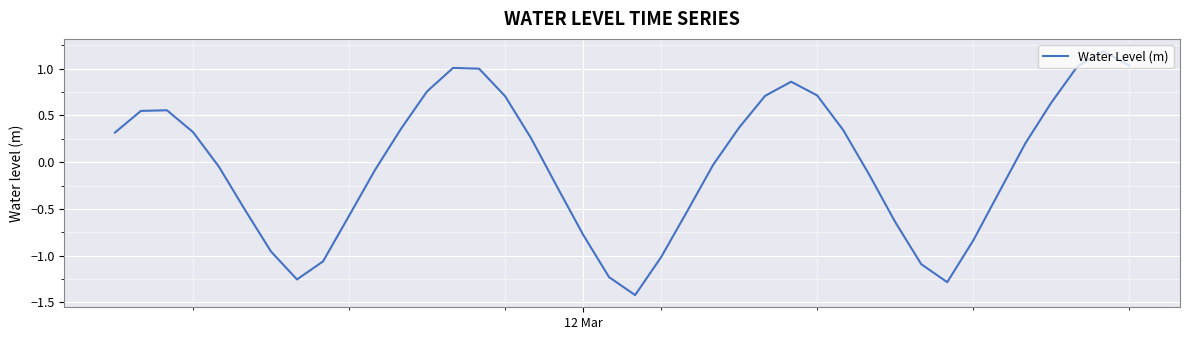

What is the maximum value shown in the chart?

1.2